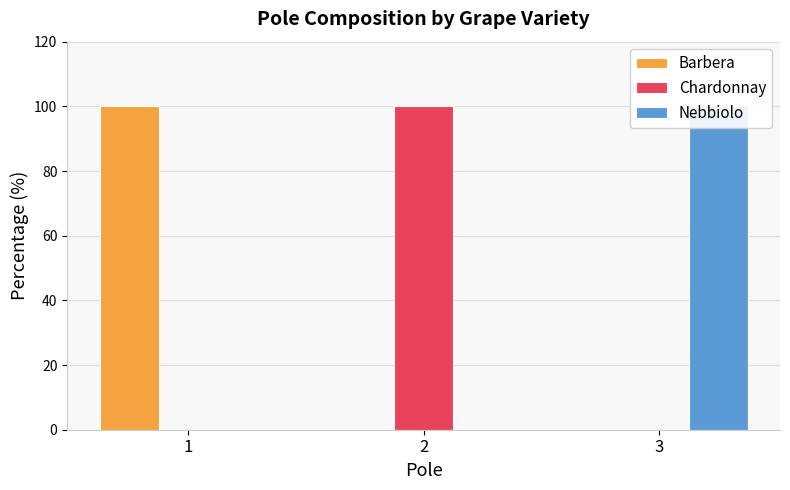

Between 2 and 3, which is larger?

2